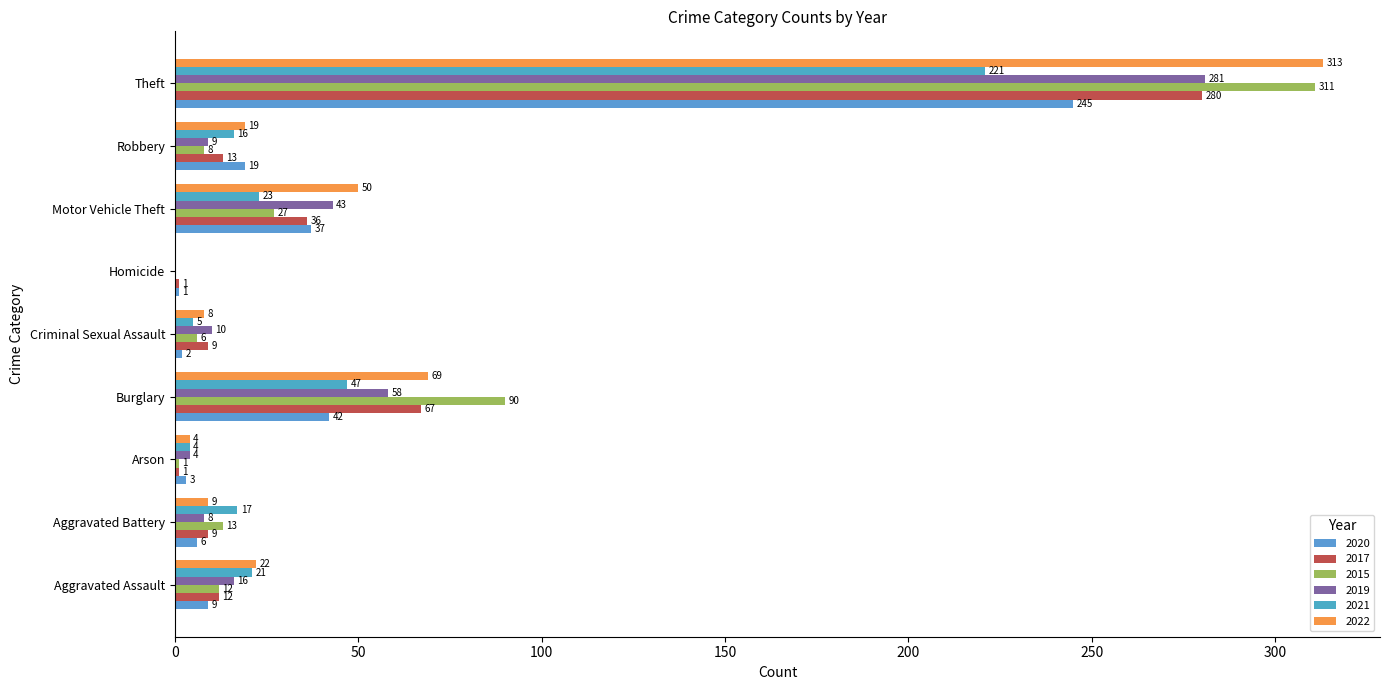

Reading right to left, list all the values displayed in this chart.

2020: 245	19	37	1	2	42	3	6	9
2017: 280	13	36	1	9	67	1	9	12
2015: 311	8	27	0	6	90	1	13	12
2019: 281	9	43	0	10	58	4	8	16
2021: 221	16	23	0	5	47	4	17	21
2022: 313	19	50	0	8	69	4	9	22